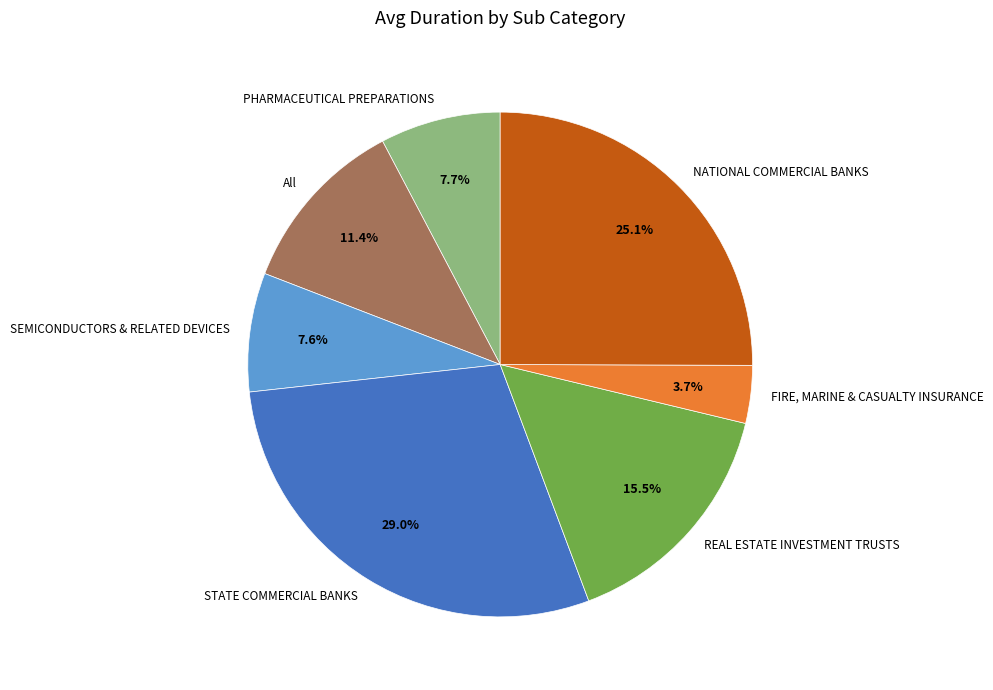

To the nearest percent, what is the combined percentage of SEMICONDUCTORS & RELATED DEVICES and REAL ESTATE INVESTMENT TRUSTS?

23%